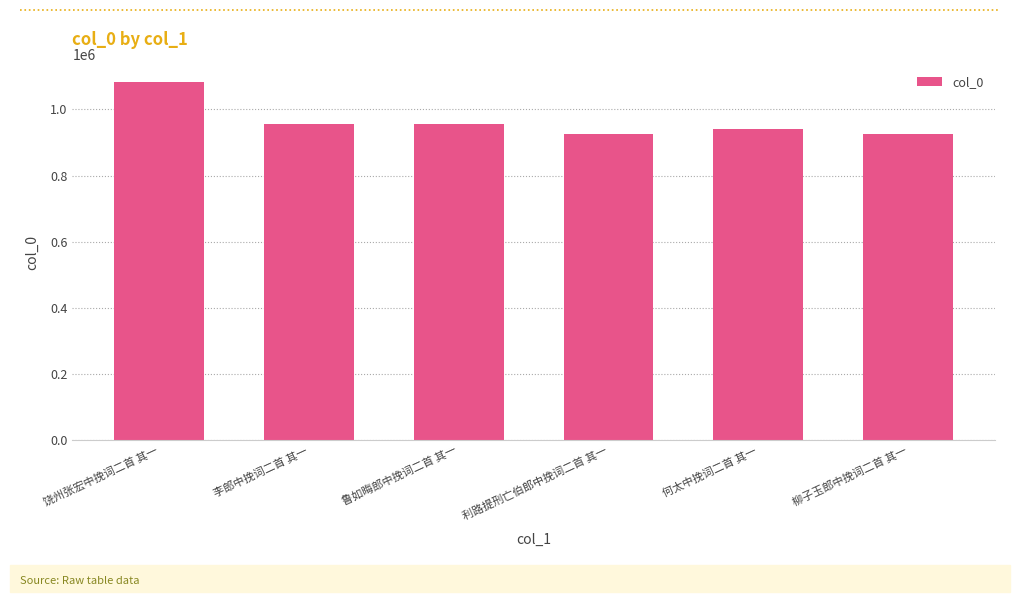

What is the sum of the values at 鲁如晦郎中挽词二首 其一 and 利路提刑亡伯郎中挽词二首 其一?

1881421